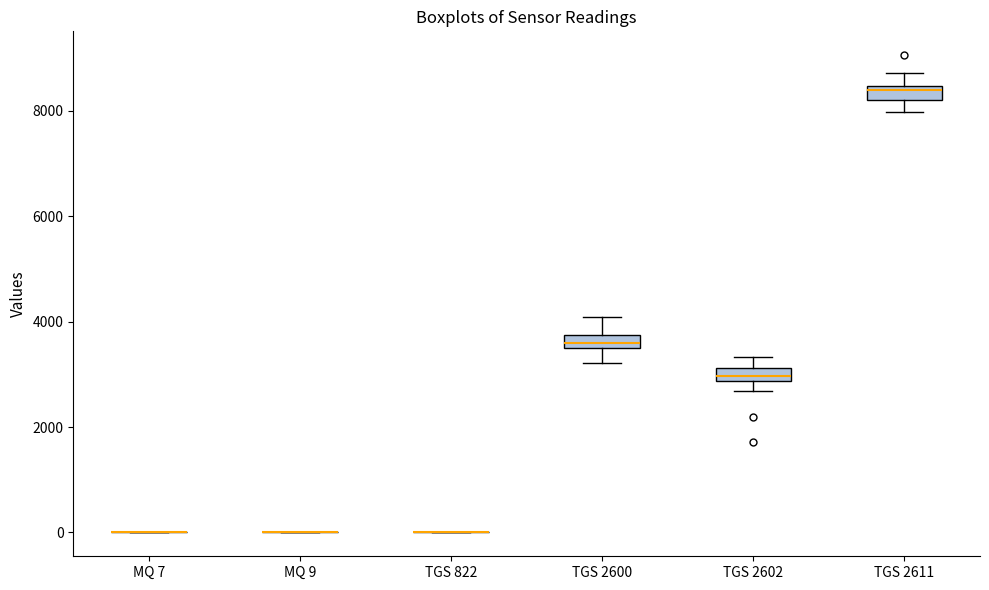

Where does the median line of the box for TGS 2600 sit on the y-axis? The values are not printed on the chart, so give them approximately, as read against the axis.

3600